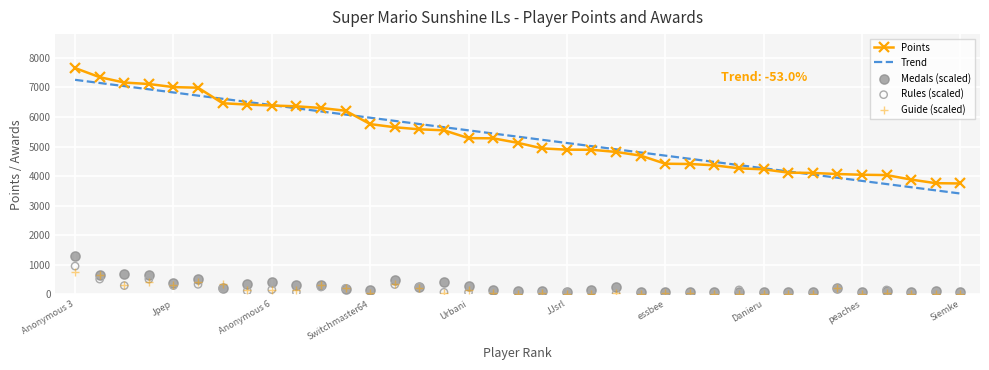

Which series contains the lowest Y value?

Guide (scaled)